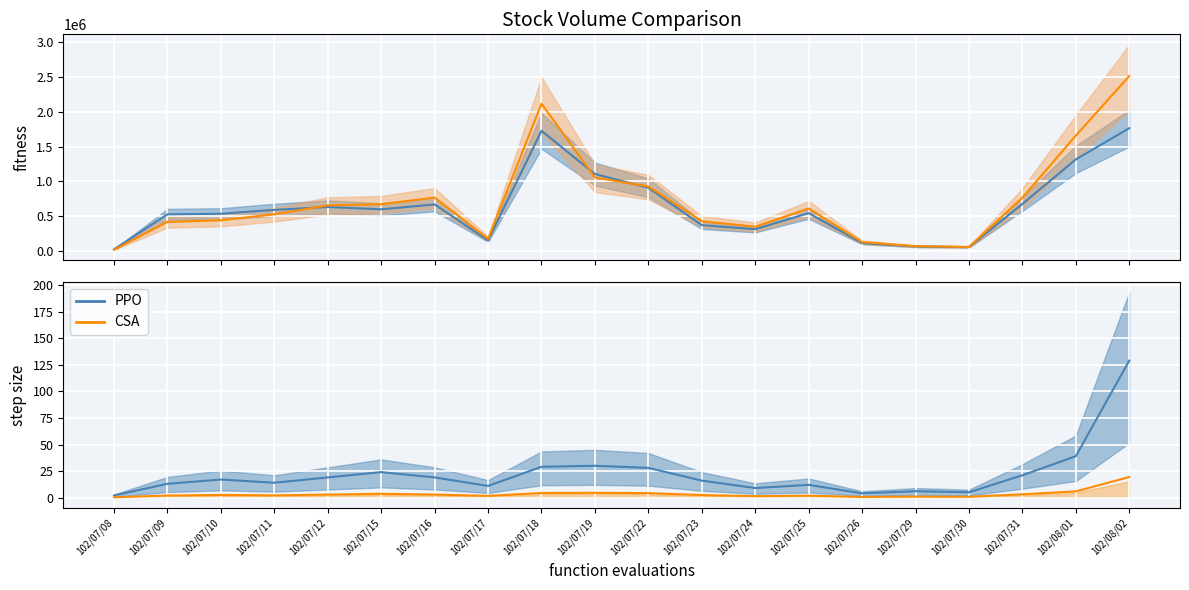

What is the difference between the maximum and minimum values in the Transactions (col_8) series?

127.0